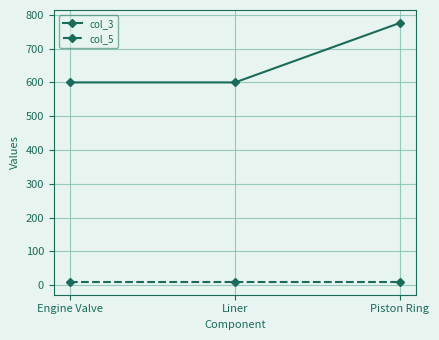

Reading right to left, extract all data points from this chart.

col_3: 776	600	600
col_5: 10	10	10